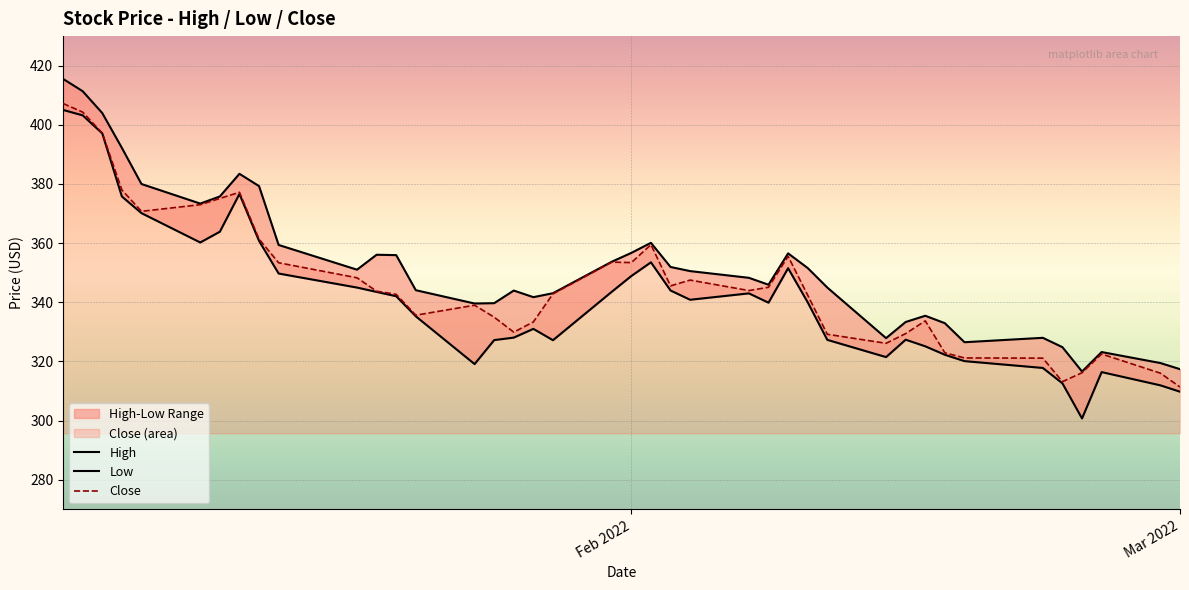

Count the number of data series in this chart.

3